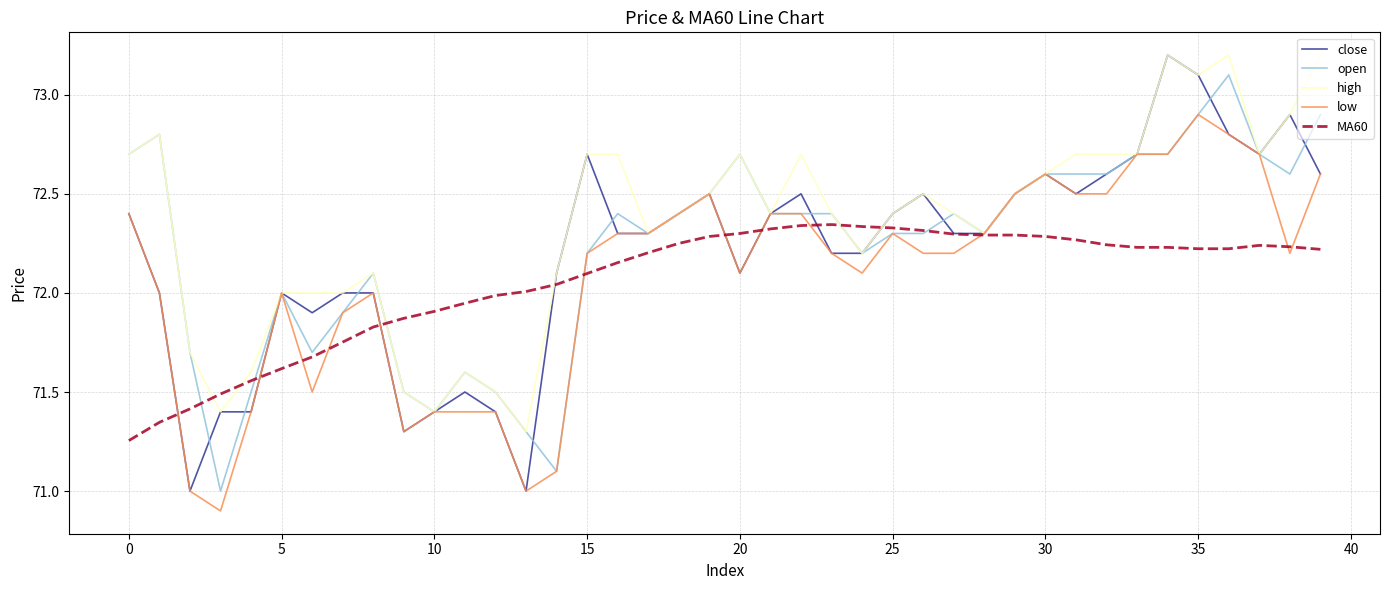

What is the minimum value shown in the chart?

70.9